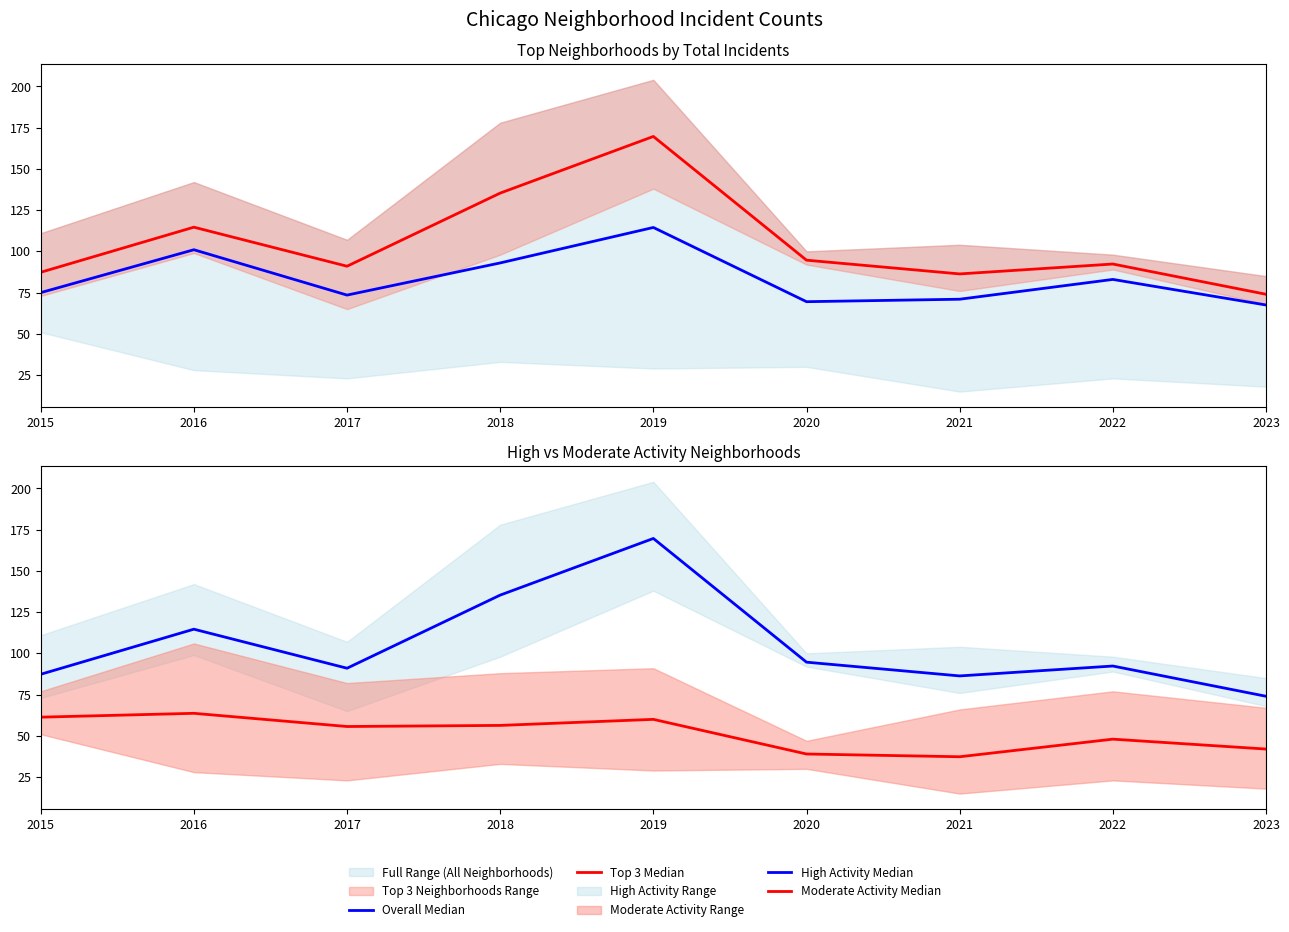

The Top 3 Median series shows 198.4 at 2018. True or false?

False